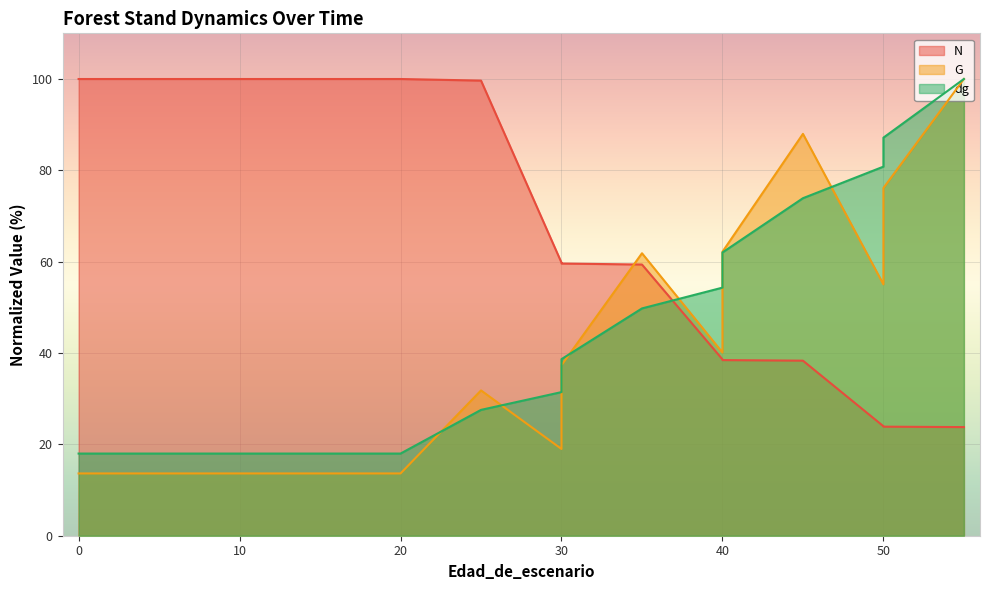

Which has a higher value, 45 or 5?

5